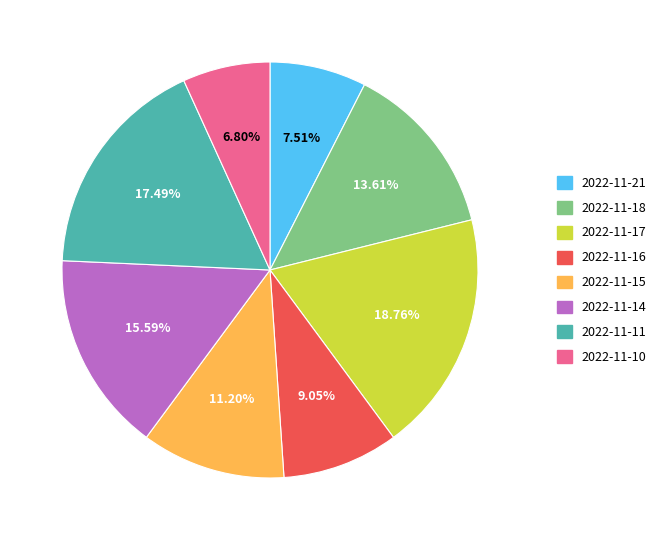

What percentage is NOT represented by 2022-11-10?

93.2%